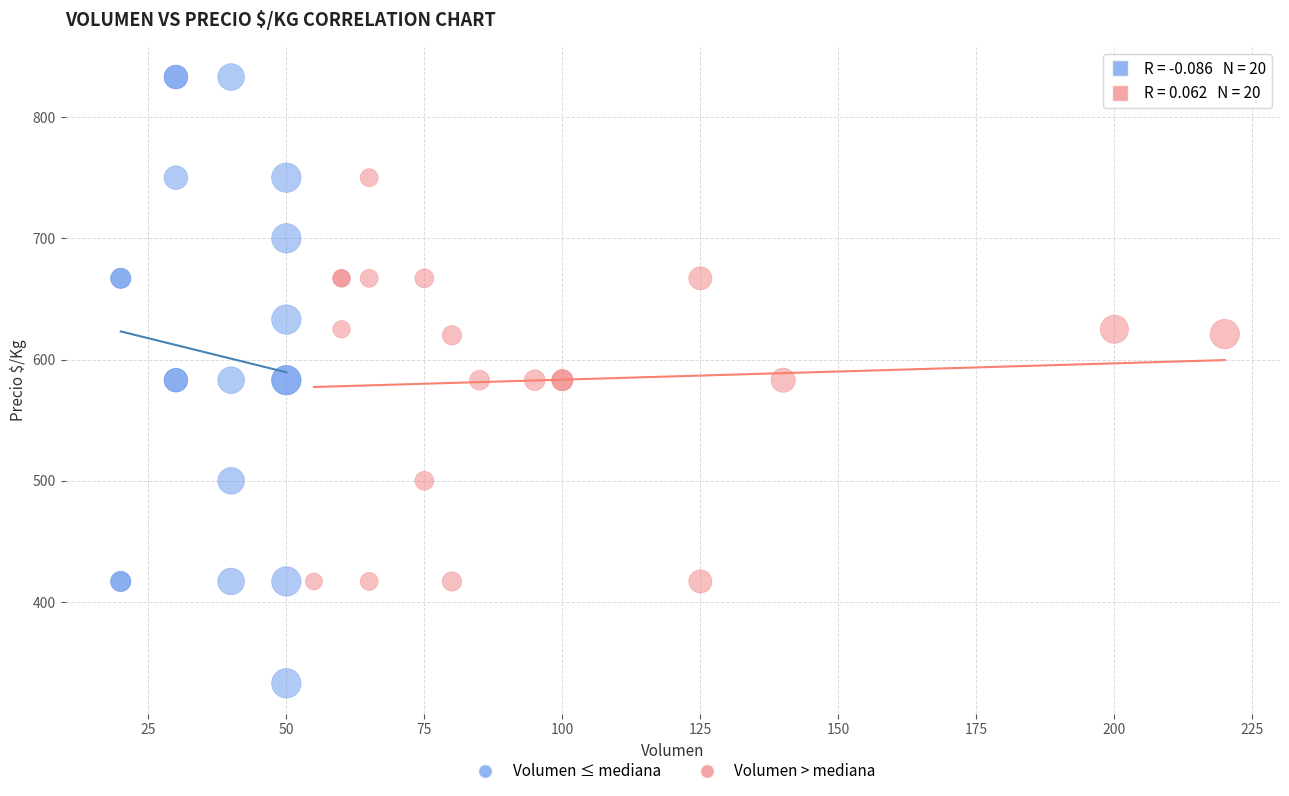

What are all the series names shown in the legend?

Volumen ≤ mediana, Volumen > mediana